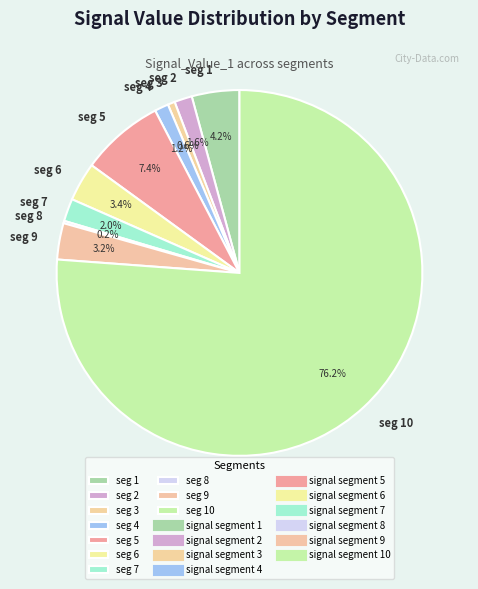

Is the sum of seg 2 and seg 4 greater than half?

No